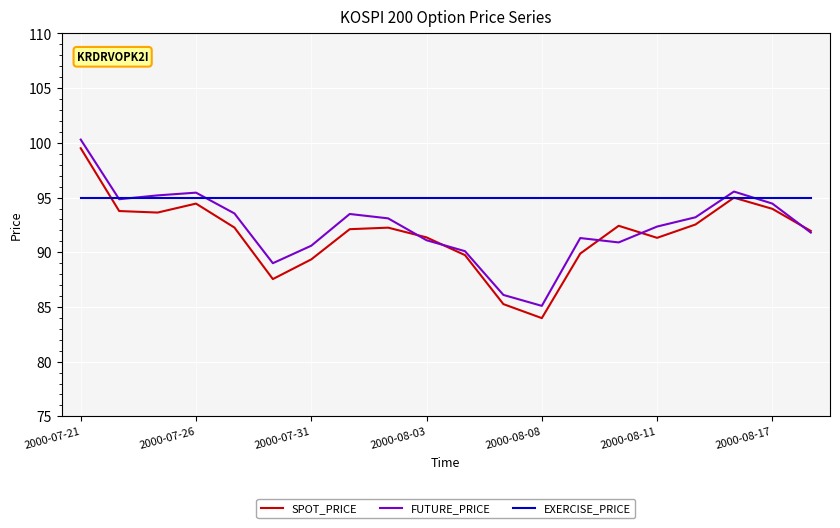

Which series has the largest total across all categories?

EXERCISE_PRICE